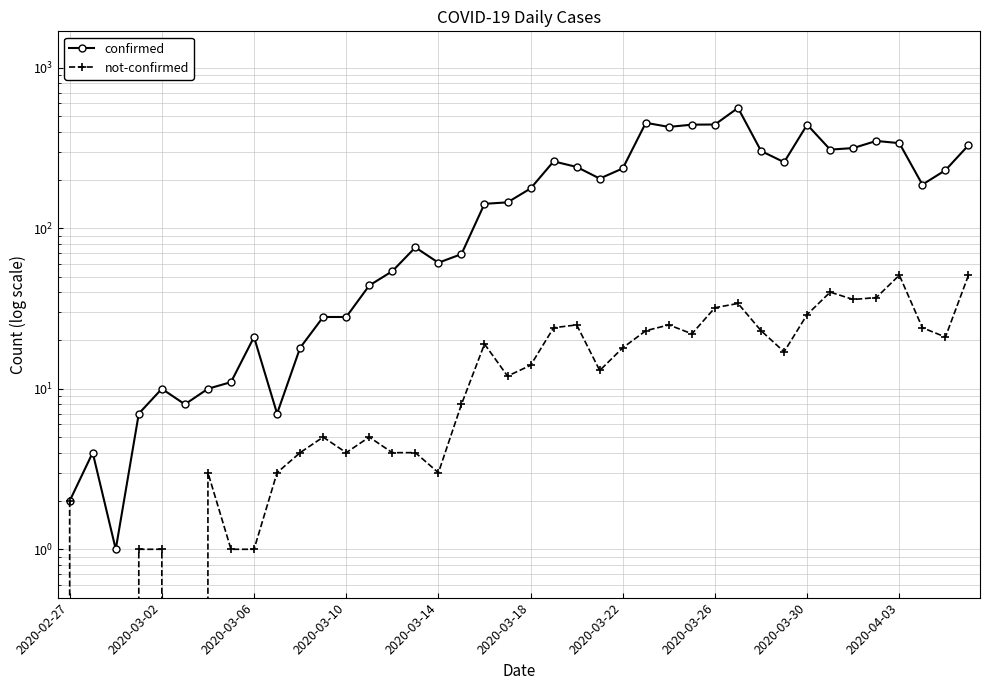

What is the difference between the maximum and minimum values in the confirmed series?

561